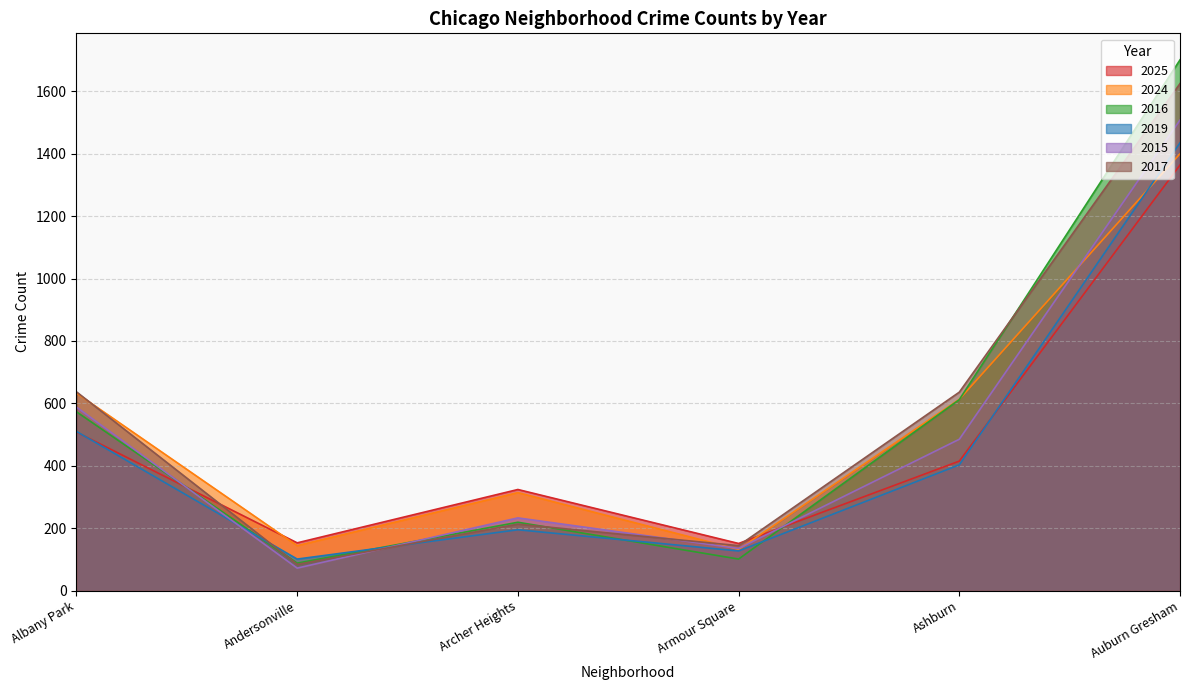

Reading right to left, transcribe all the data shown in this chart.

2025: Auburn Gresham=1364	Ashburn=415	Armour Square=151	Archer Heights=324	Andersonville=153	Albany Park=508
2024: Auburn Gresham=1400	Ashburn=613	Armour Square=132	Archer Heights=314	Andersonville=144	Albany Park=633
2016: Auburn Gresham=1701	Ashburn=612	Armour Square=101	Archer Heights=219	Andersonville=88	Albany Park=573
2019: Auburn Gresham=1435	Ashburn=403	Armour Square=127	Archer Heights=195	Andersonville=101	Albany Park=510
2015: Auburn Gresham=1508	Ashburn=485	Armour Square=135	Archer Heights=233	Andersonville=72	Albany Park=588
2017: Auburn Gresham=1625	Ashburn=636	Armour Square=144	Archer Heights=213	Andersonville=84	Albany Park=637